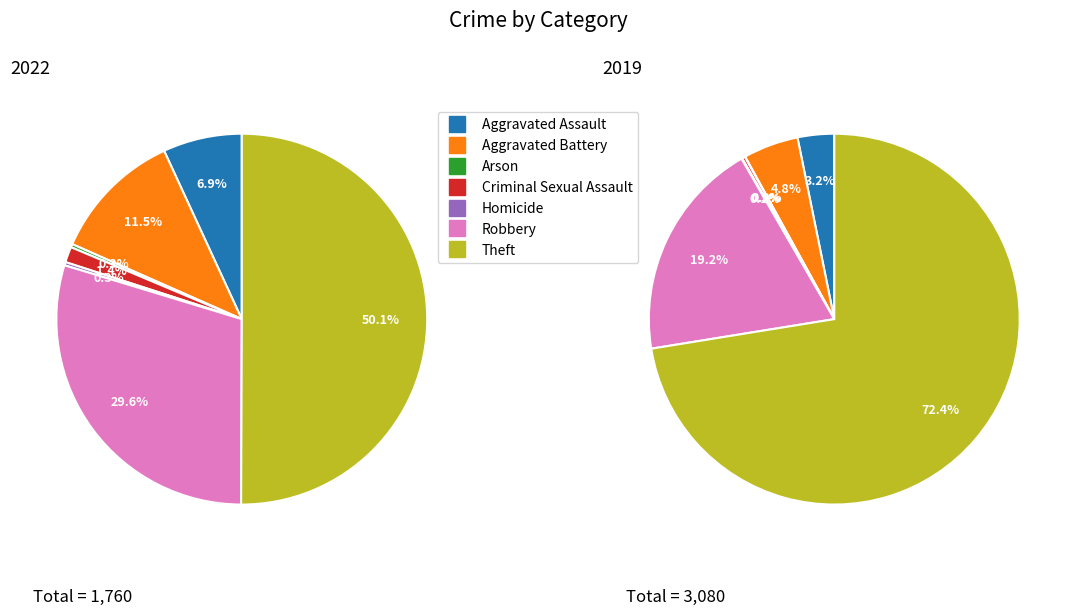

Which series has the largest range (max minus min)?

values_2019